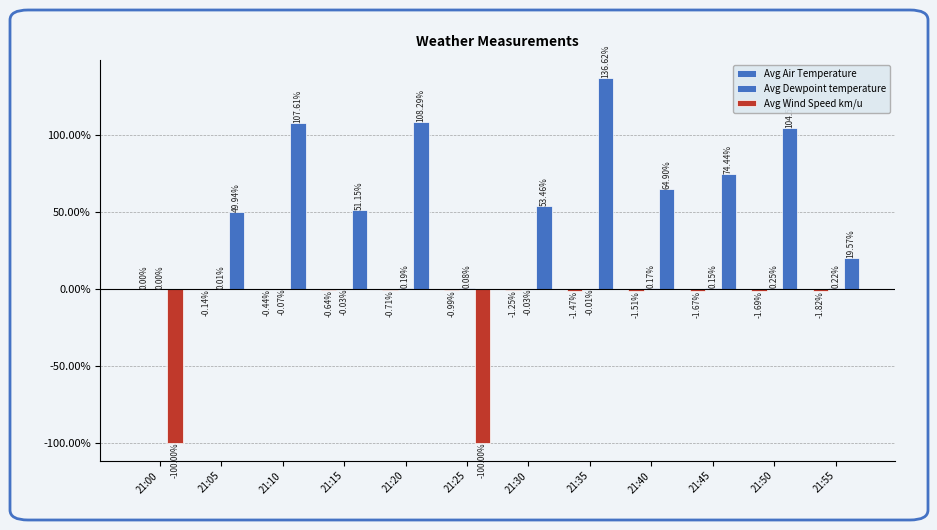

At which category is the sum across all series the highest?

21:35